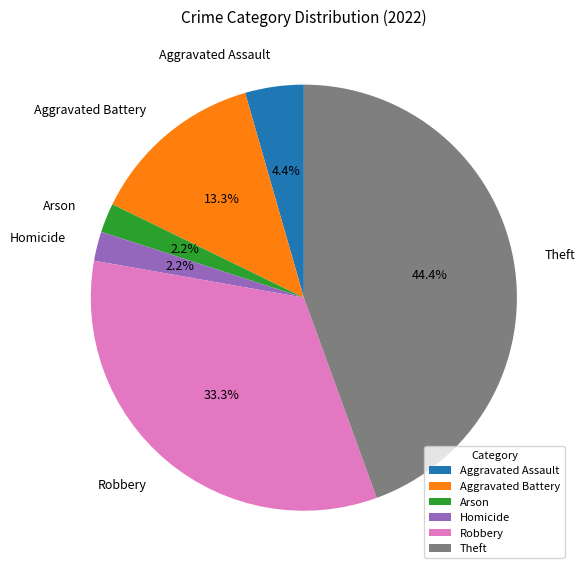

Count the number of slices in the pie.

6